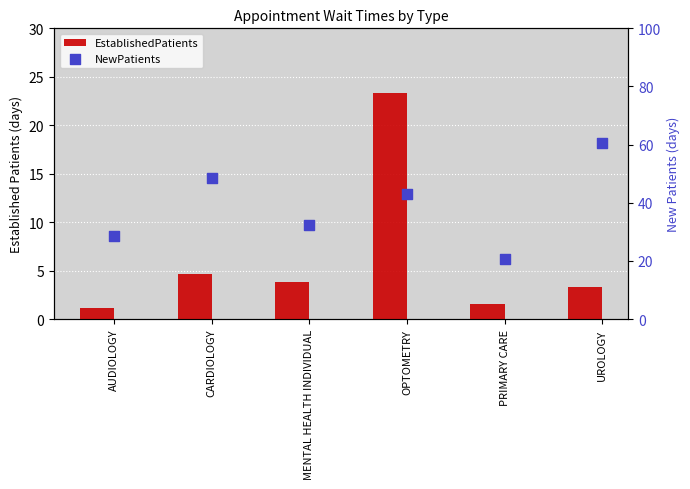

What are all the series names shown in the legend?

EstablishedPatients, NewPatients